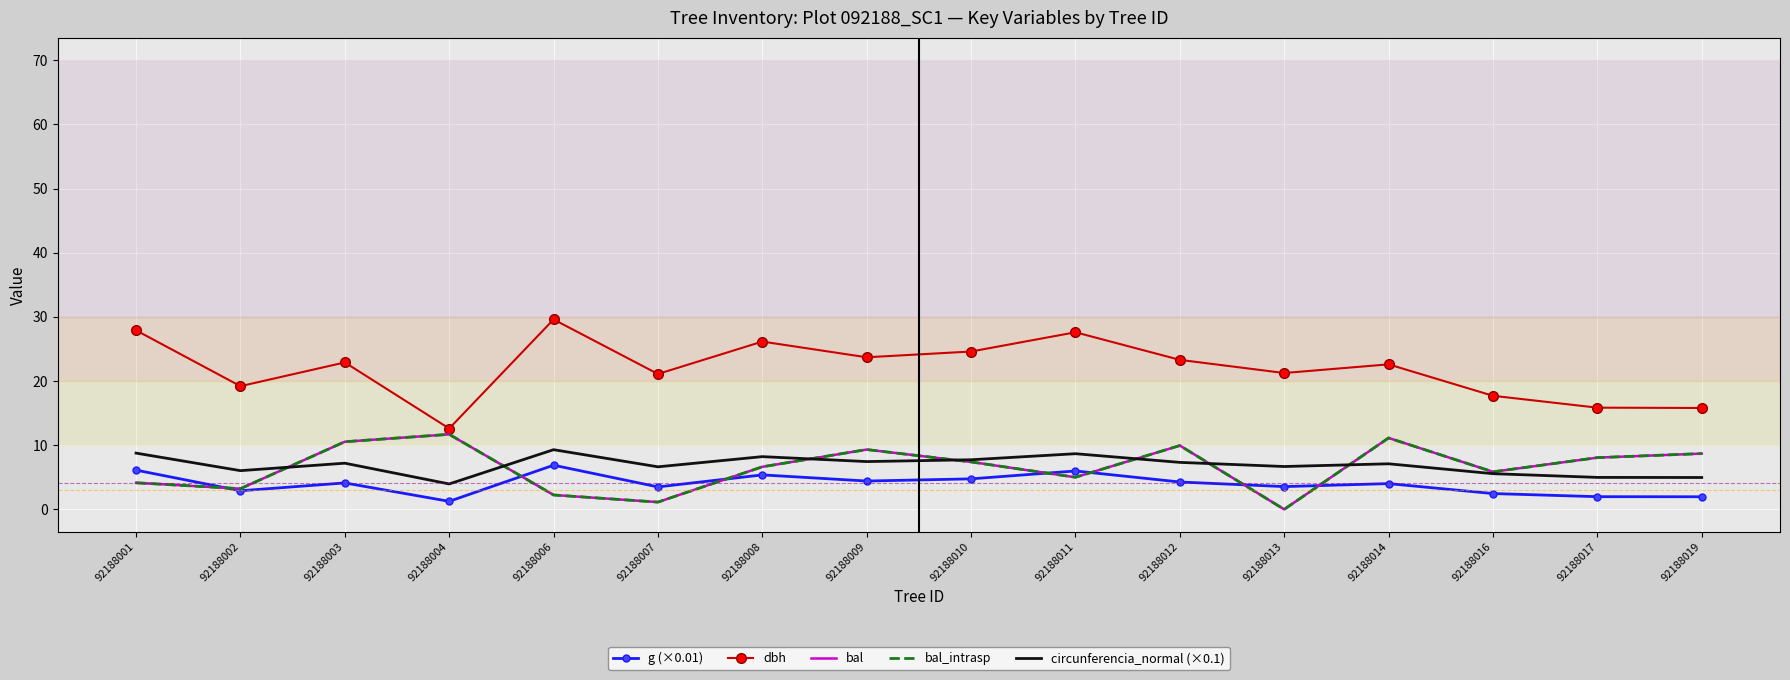

The value of bal_intrasp at 92188012 is 2.8. True or false?

False